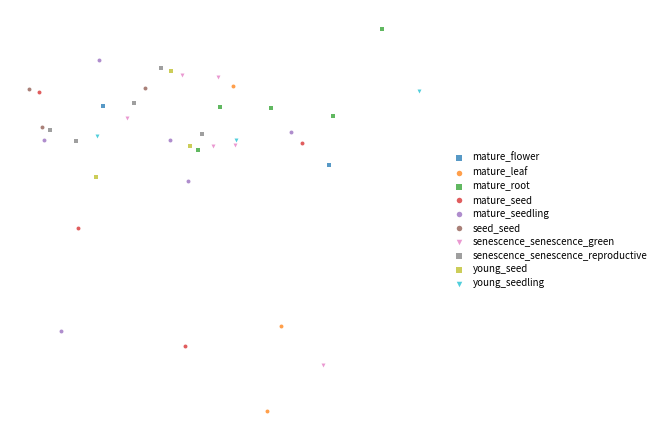

What are all the series names shown in the legend?

mature_flower, mature_leaf, mature_root, mature_seed, mature_seedling, seed_seed, senescence_senescence_green, senescence_senescence_reproductive, young_seed, young_seedling